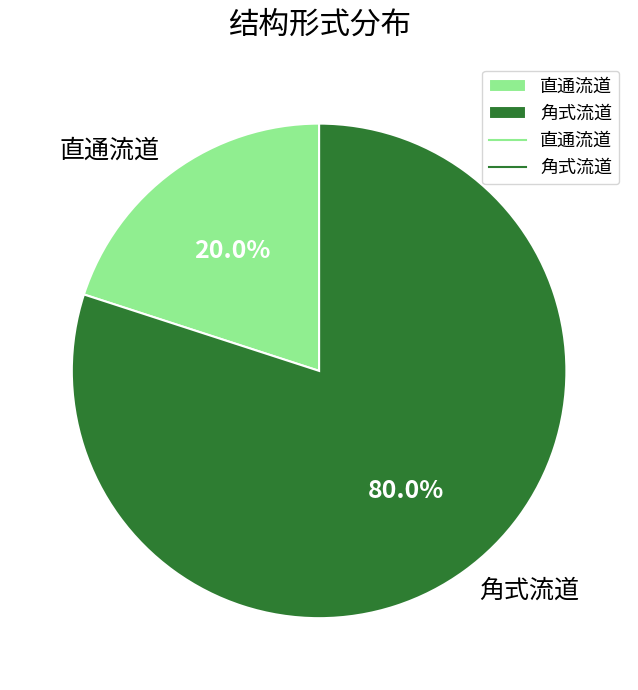

The 角式流道 slice represents 80% of the pie. True or false?

True